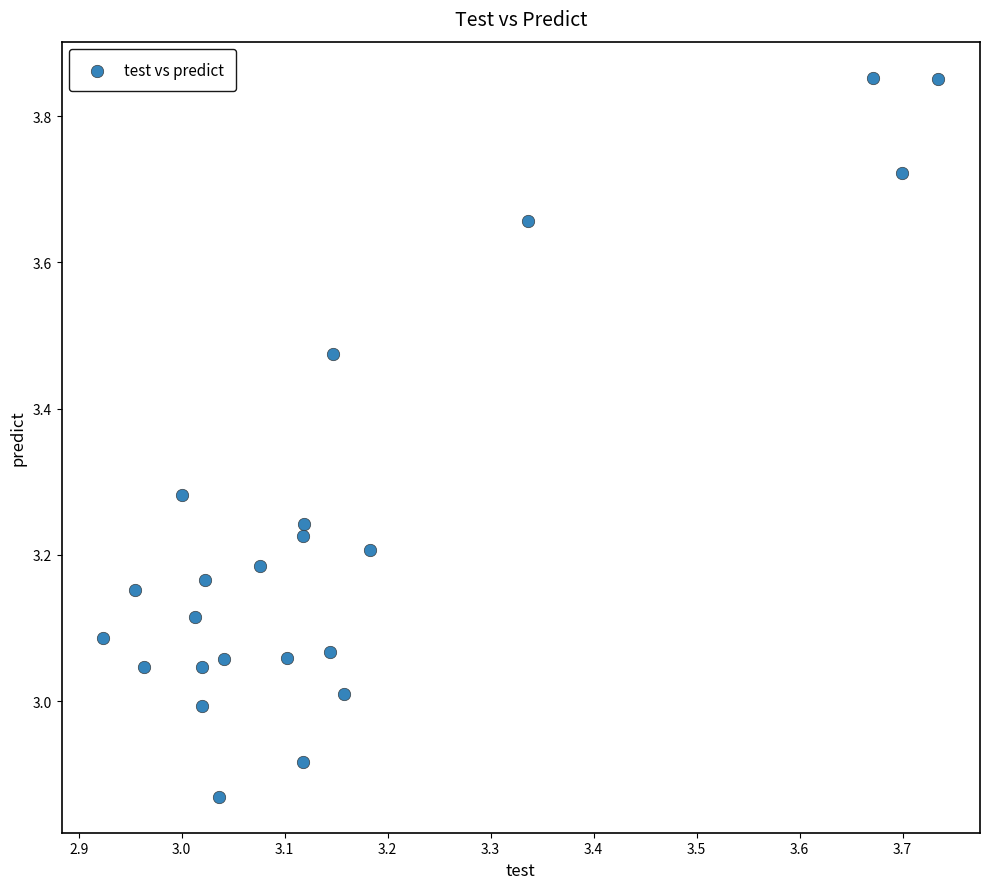

What is the range of Y values (max minus min)?

1.0